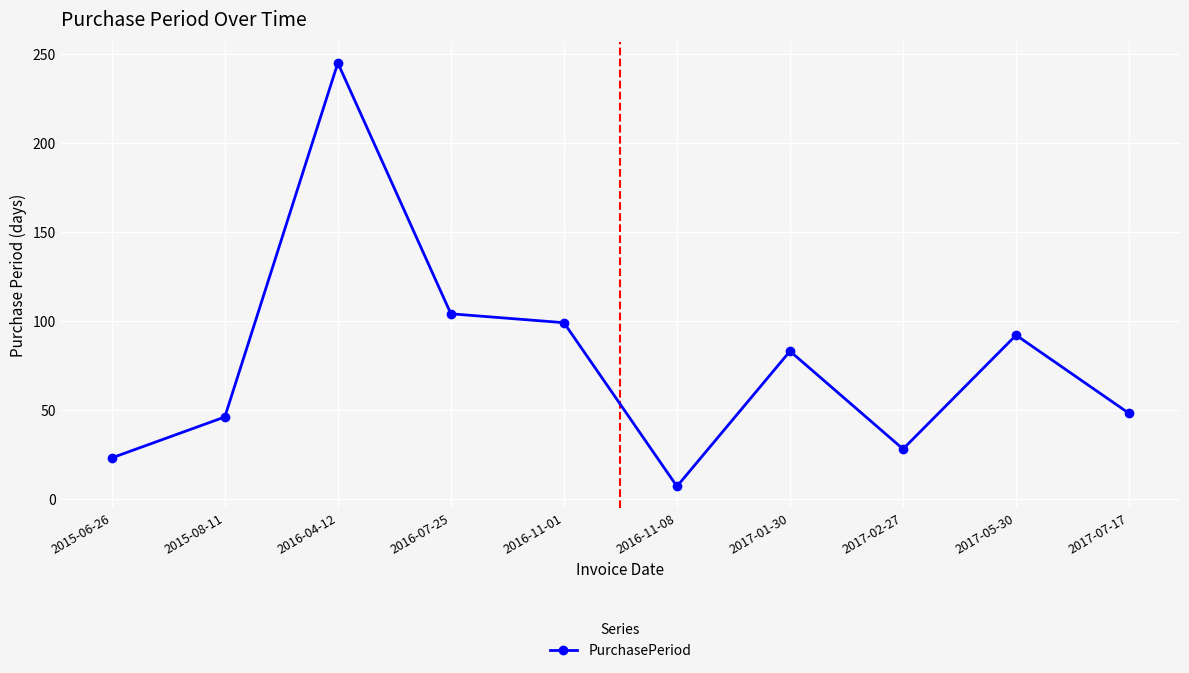

Read the value at 2016-07-25, to the nearest 10.

100